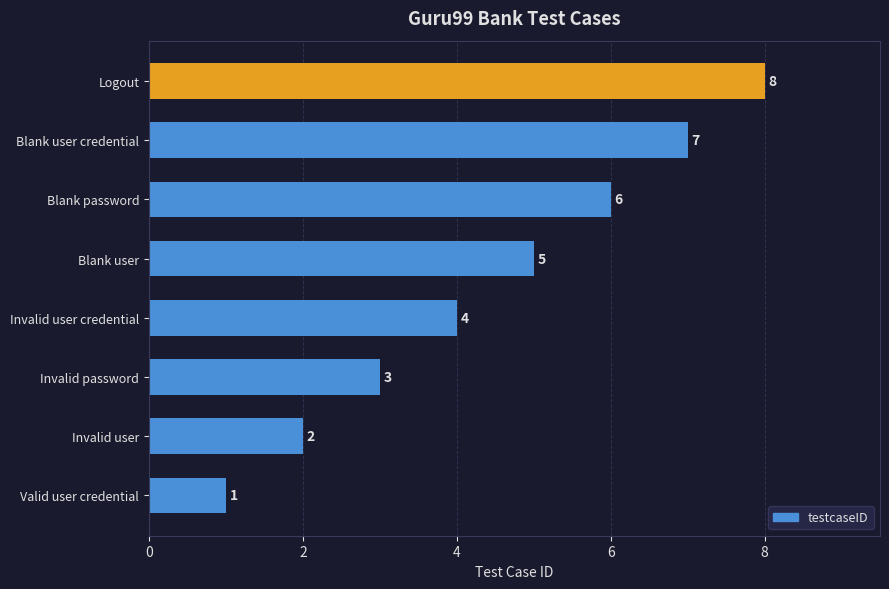

How many bars are there in total?

8